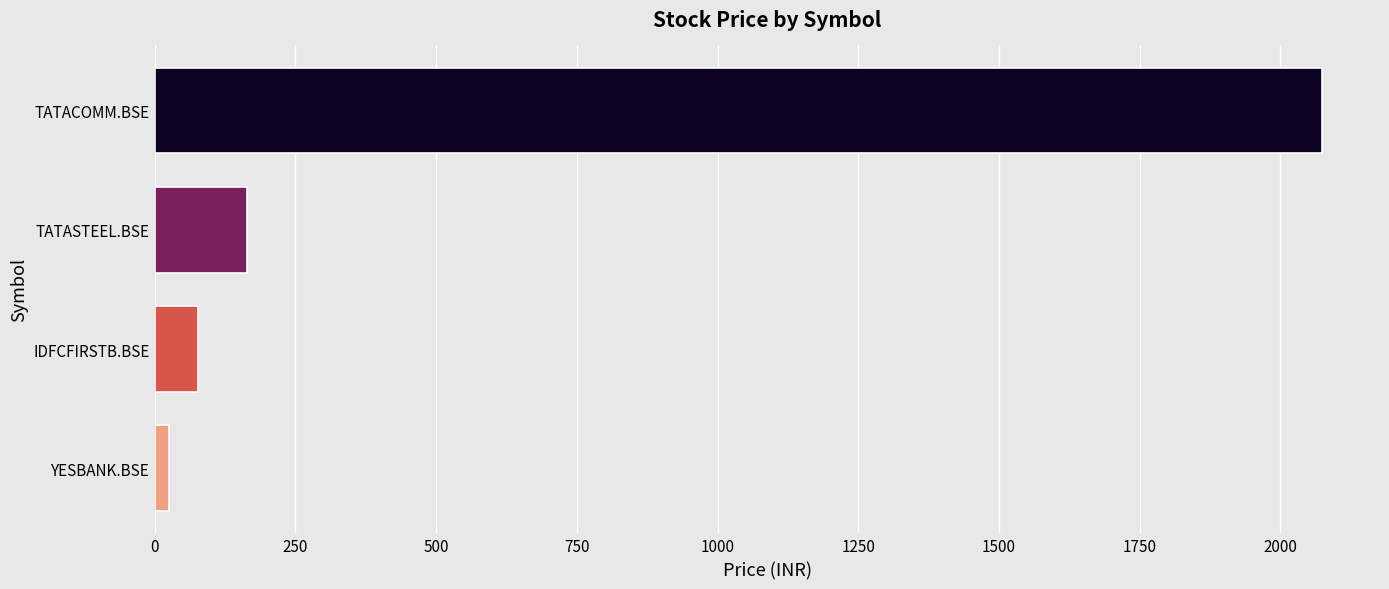

How many bars are there in total?

4